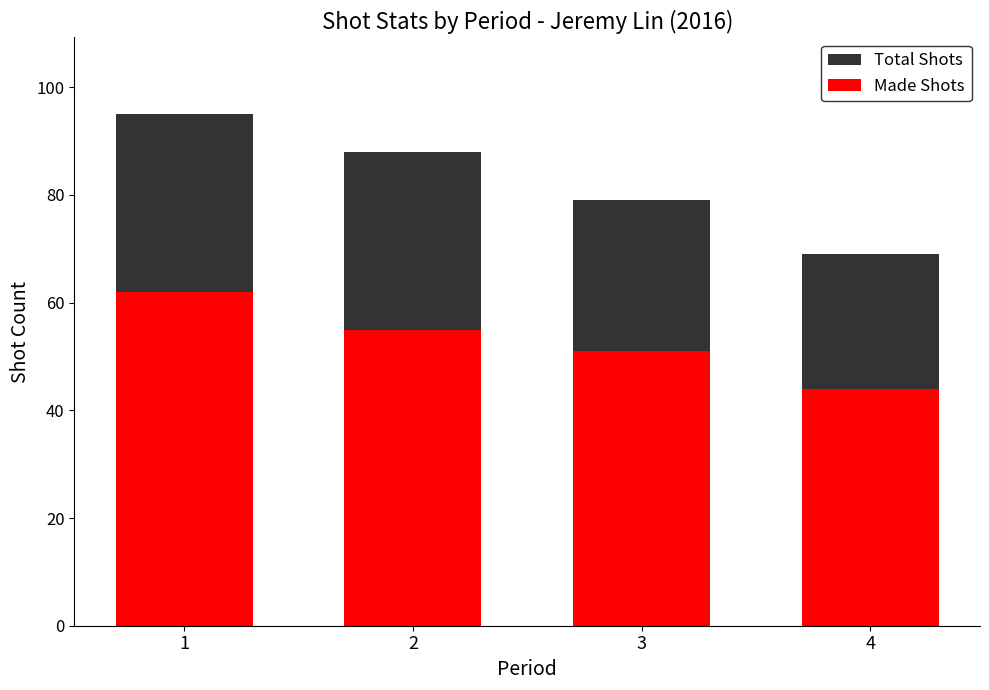

The Total Shots series shows 168 at 1. True or false?

False